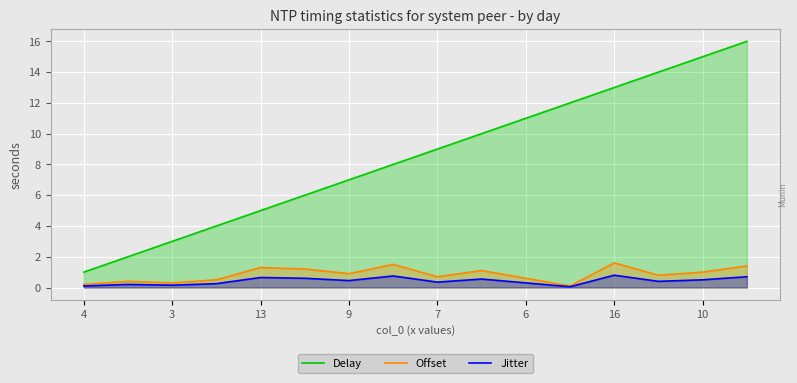

Reading right to left, transcribe all the data shown in this chart.

Delay: 16.0	15.0	14.0	13.0	12.0	11.0	10.0	9.0	8.0	7.0	6.0	5.0	4.0	3.0	2.0	1.0
Offset: 1.4	1.0	0.8	1.6	0.1	0.6	1.1	0.7	1.5	0.9	1.2	1.3	0.5	0.3	0.4	0.2
Jitter: 0.7	0.5	0.4	0.8	0.1	0.3	0.6	0.3	0.8	0.5	0.6	0.7	0.2	0.1	0.2	0.1